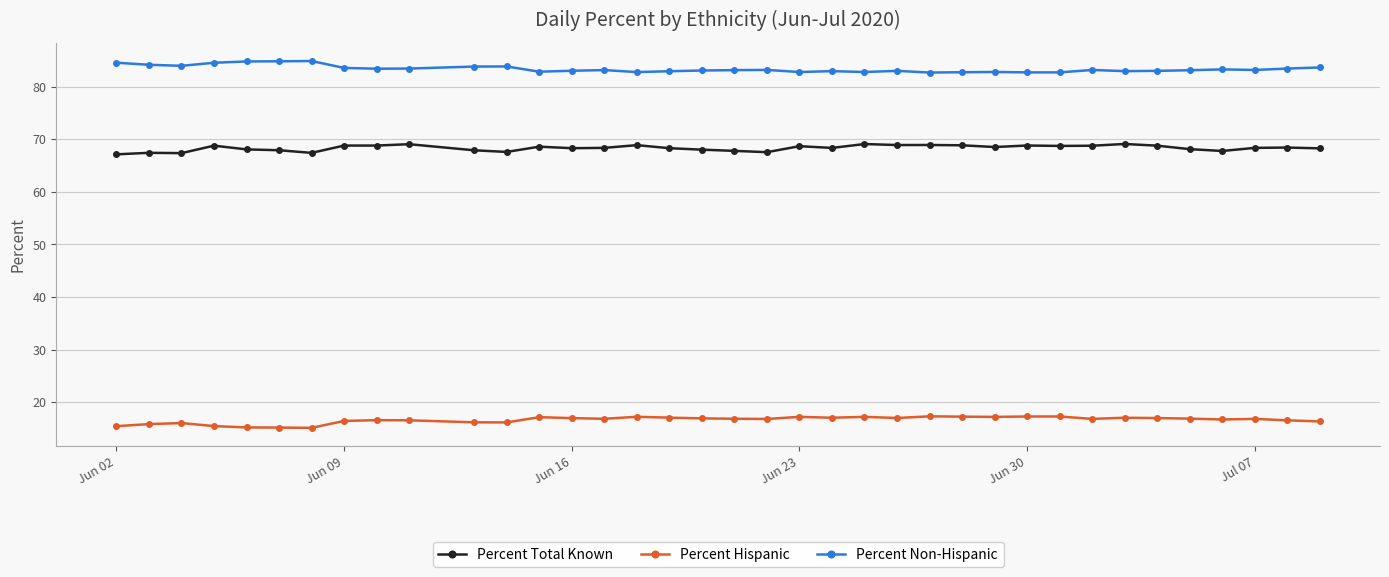

What is the difference between the maximum and second lowest values in the Percent Total Known series?

1.7